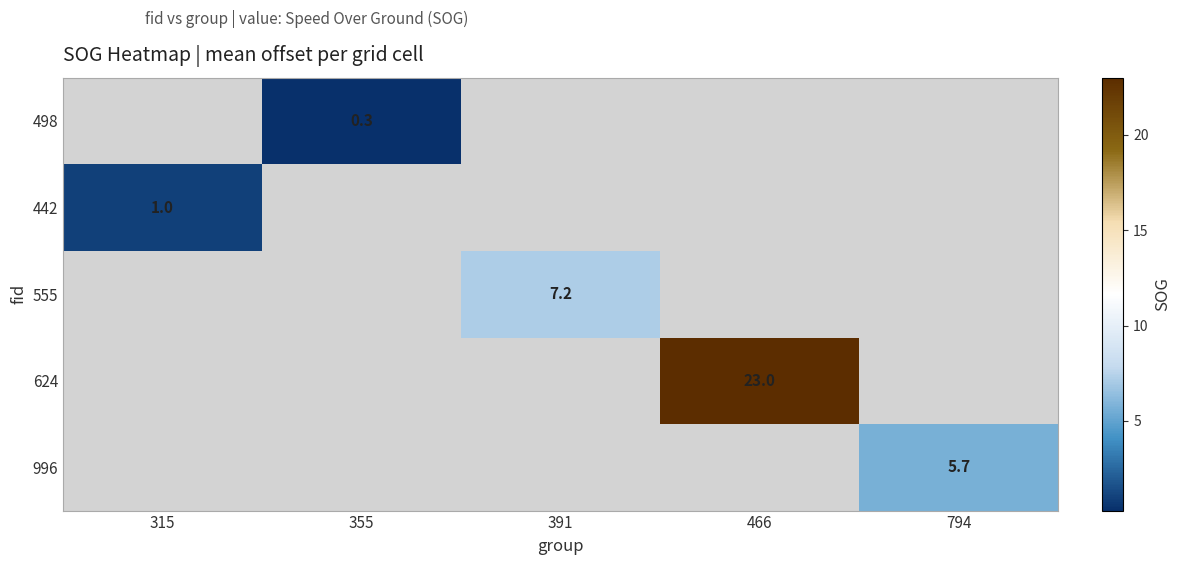

True or false: 498 has a value of 0.5 at 355.

False